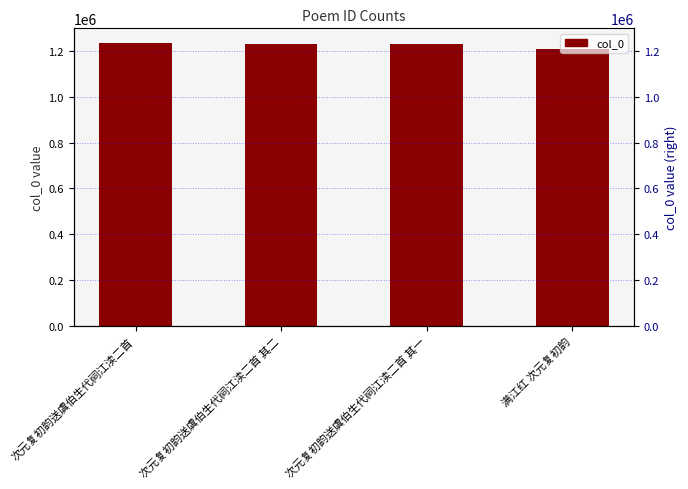

What is the average value?

1224134